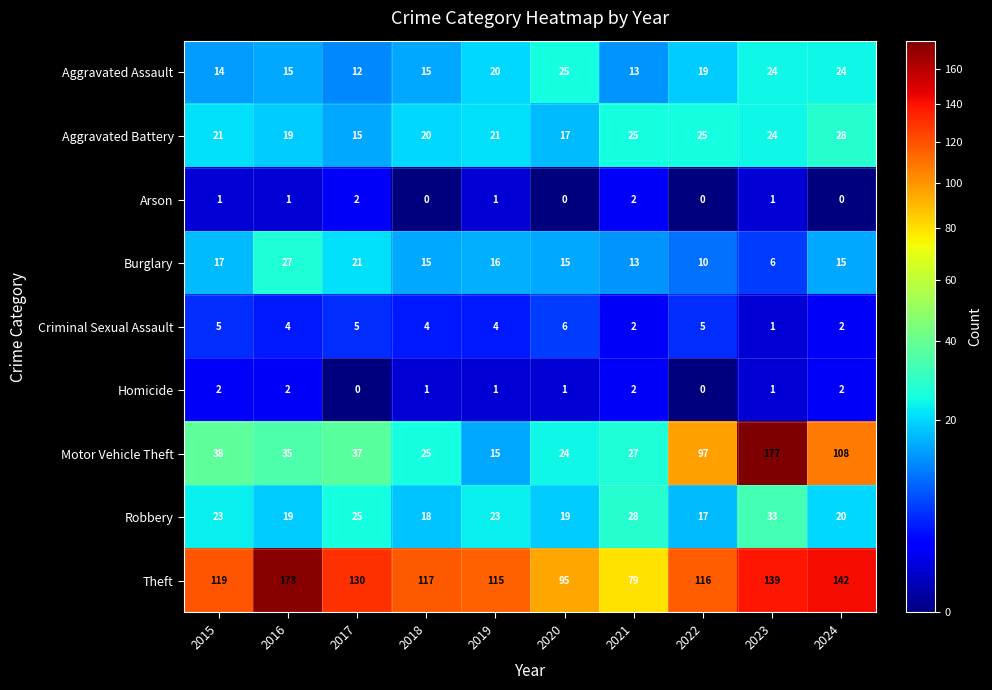

At how many categories does at least one series exceed 74?

10